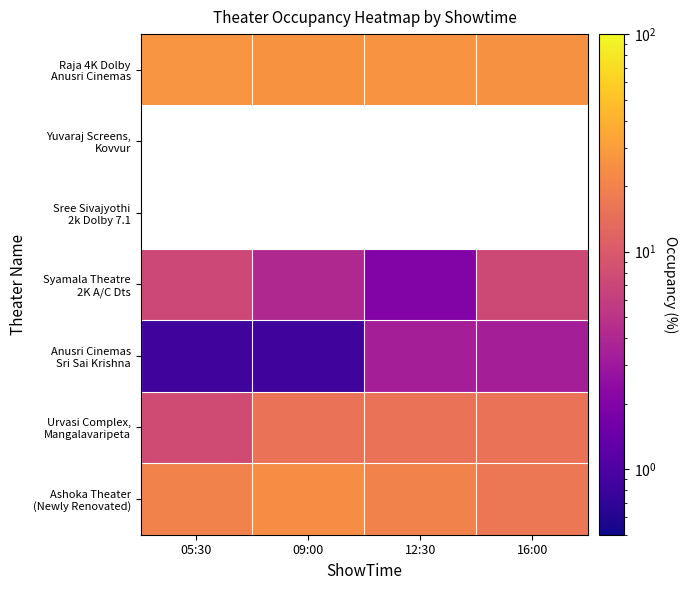

Where does the Anusri Cinemas Sri Sai Krishna series first go above 3?

12:30